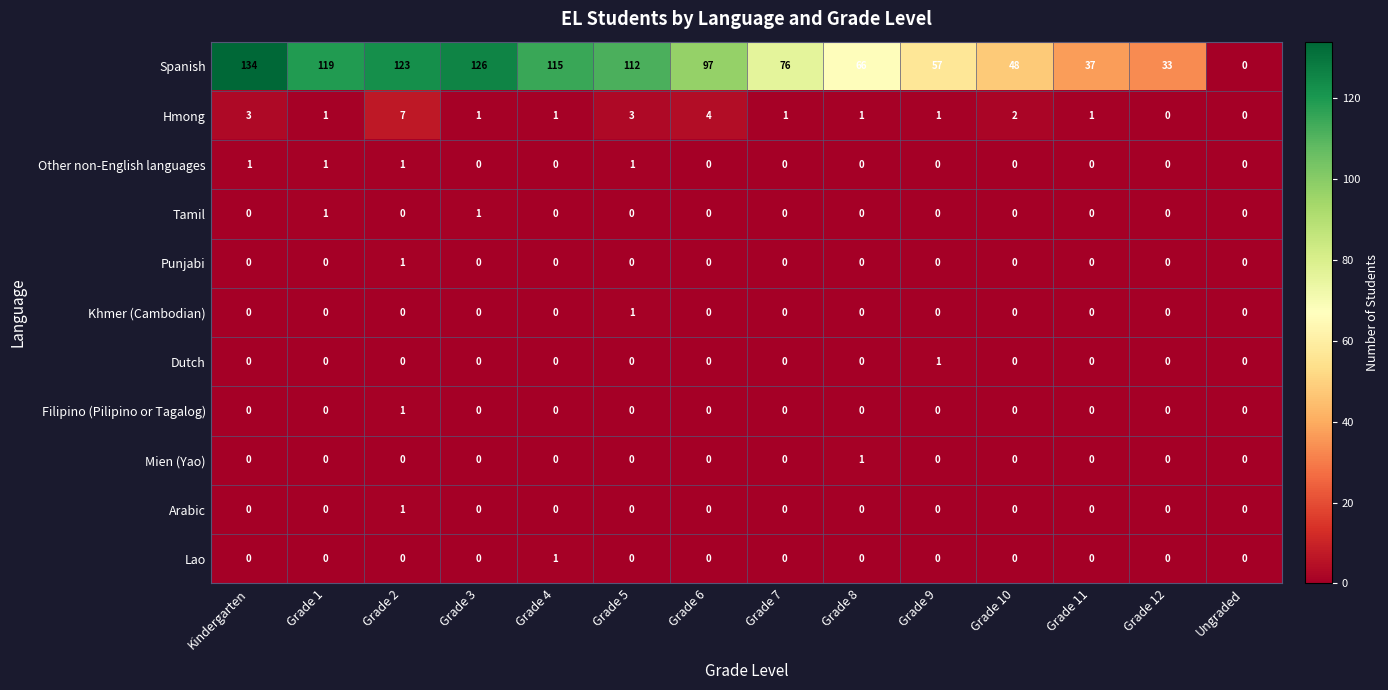

Which series has the largest total across all categories?

Spanish